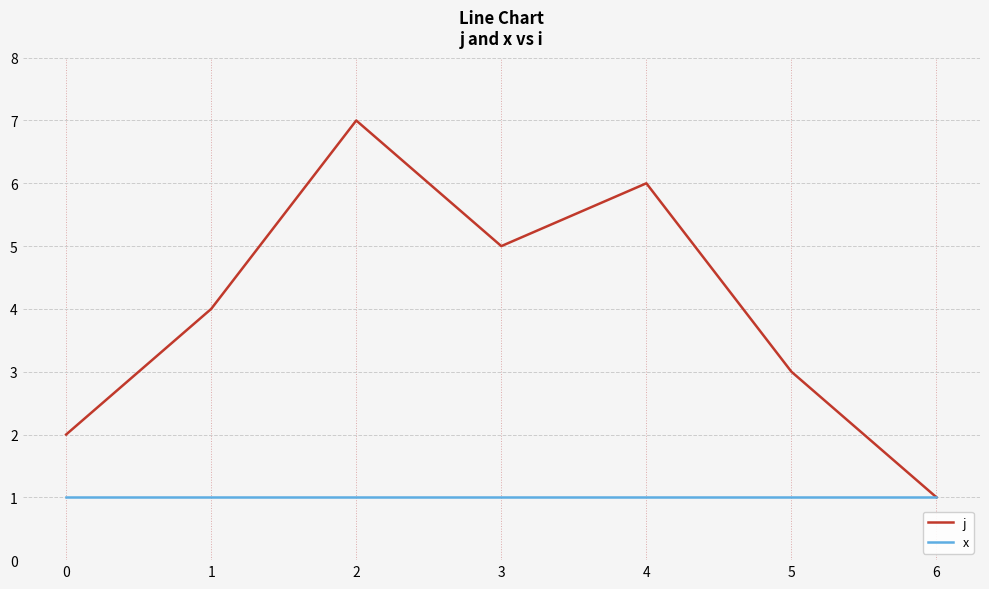

What value does the x series have at 6?

1